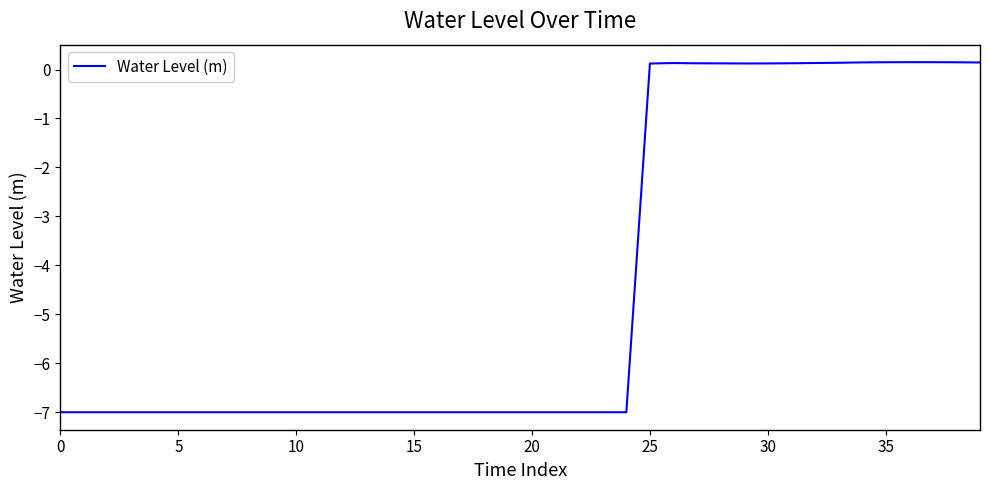

What is the difference between the maximum and minimum values?

7.2